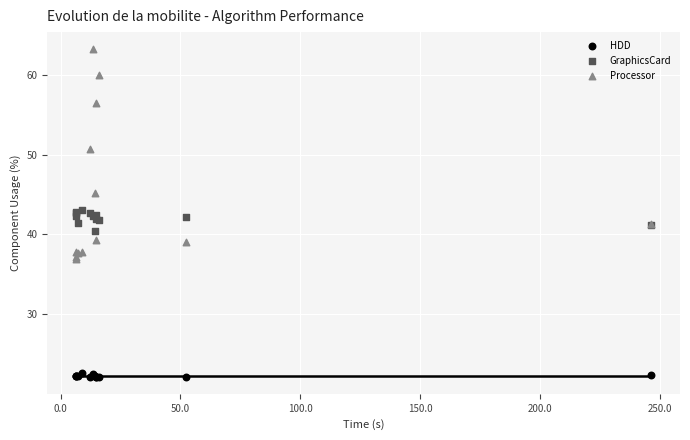

Which series reaches the maximum Y coordinate?

Processor